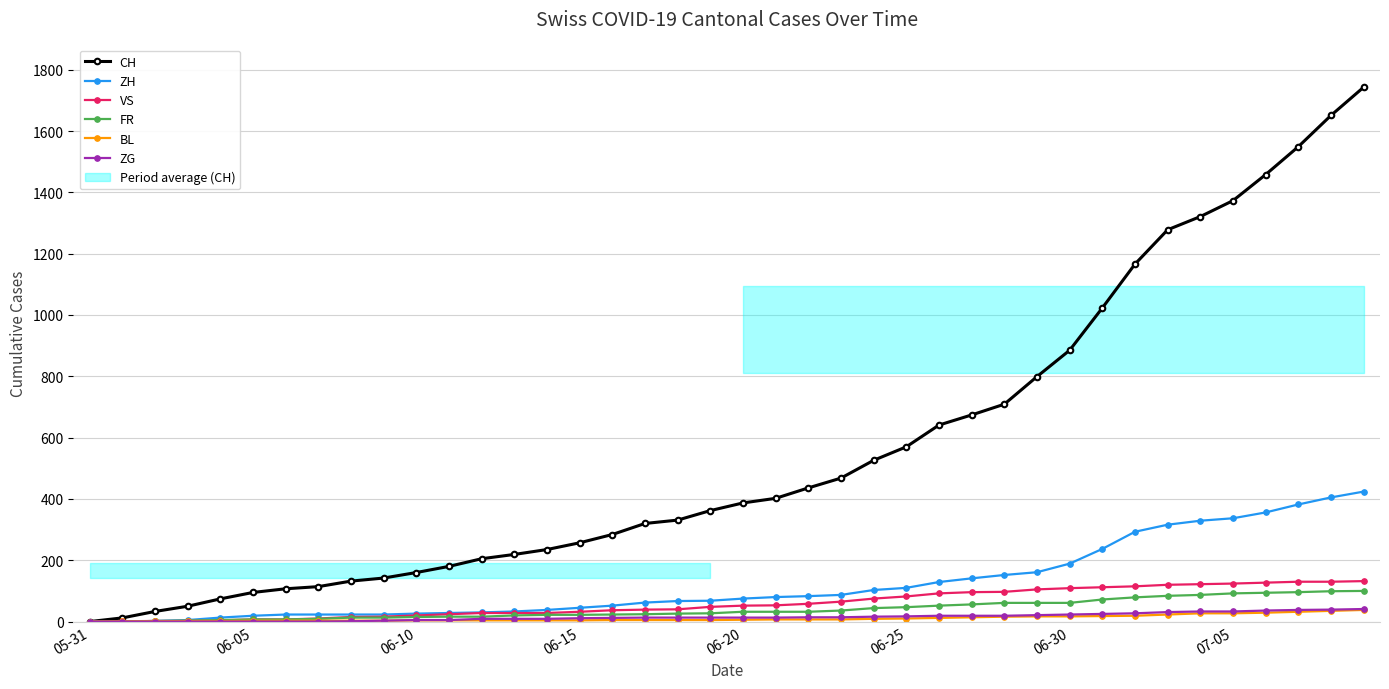

How many lines are shown in the chart?

6